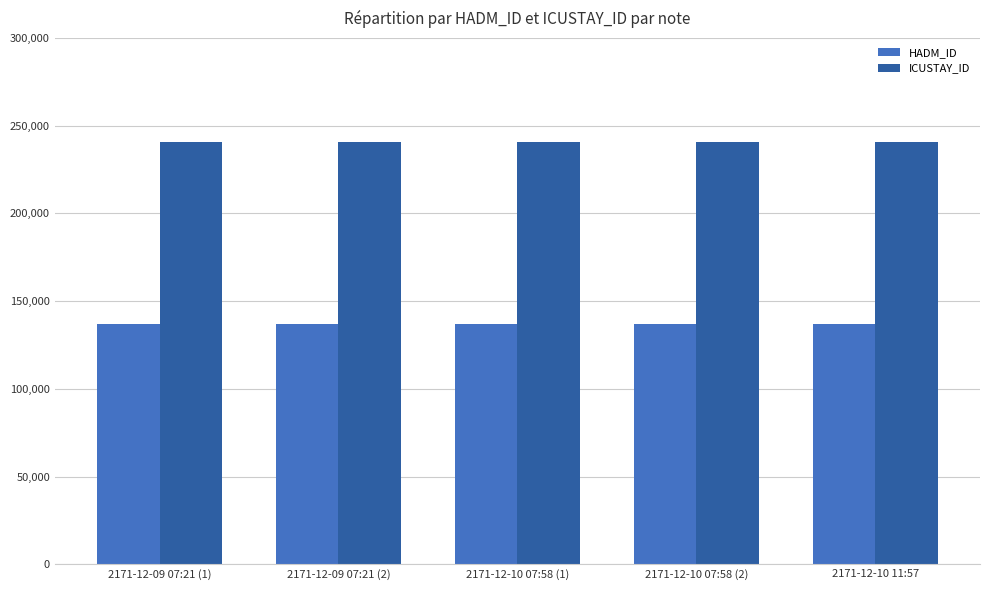

List the series in order of their peak value, highest first.

ICUSTAY_ID, HADM_ID